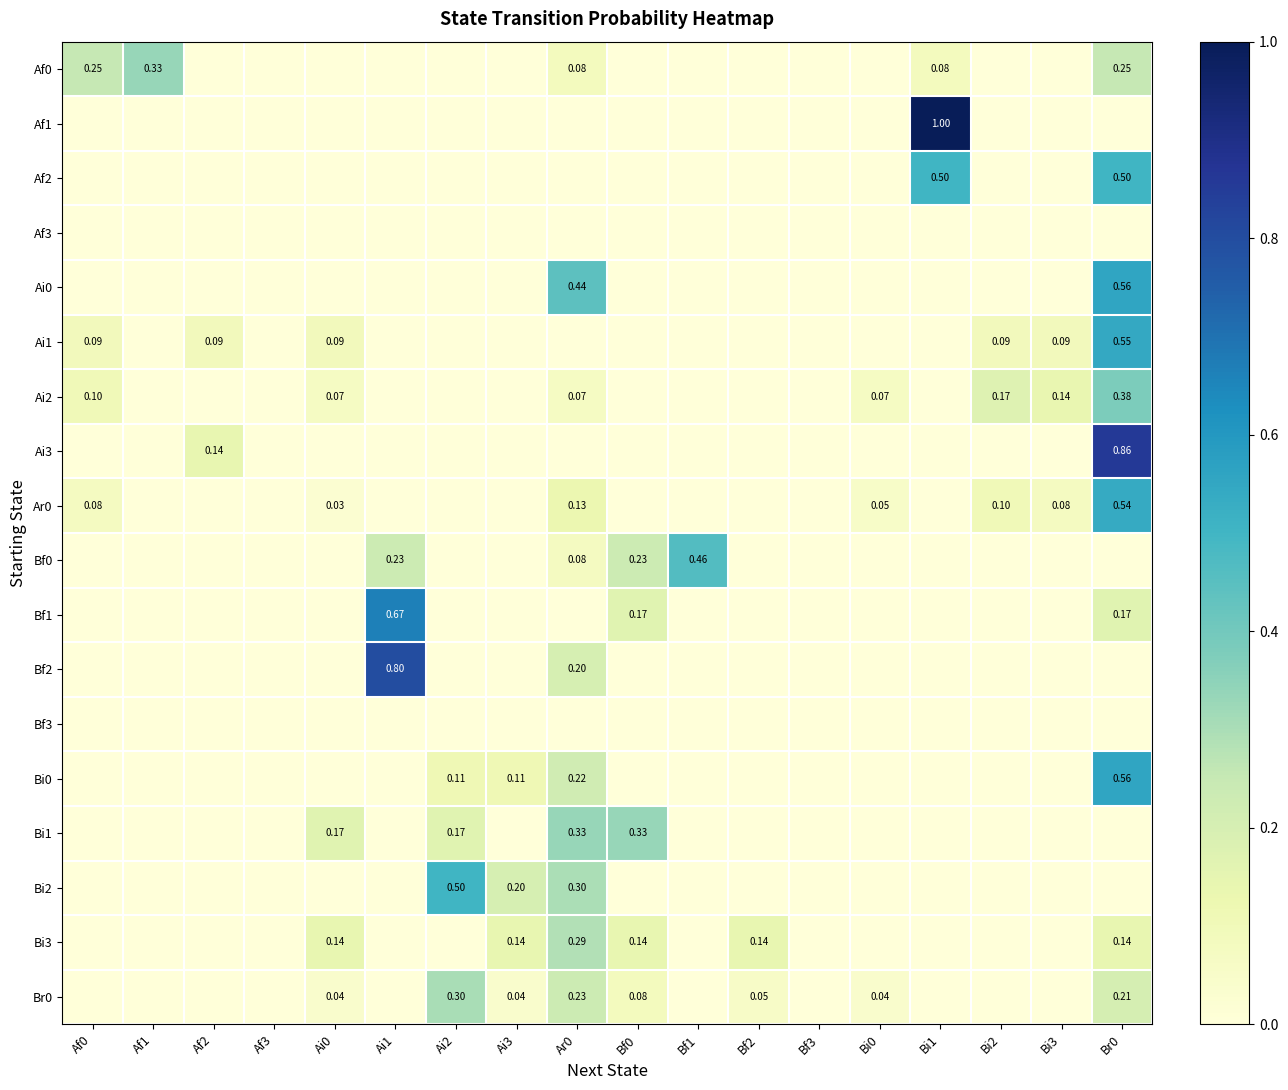

How many distinct data groups are displayed?

18